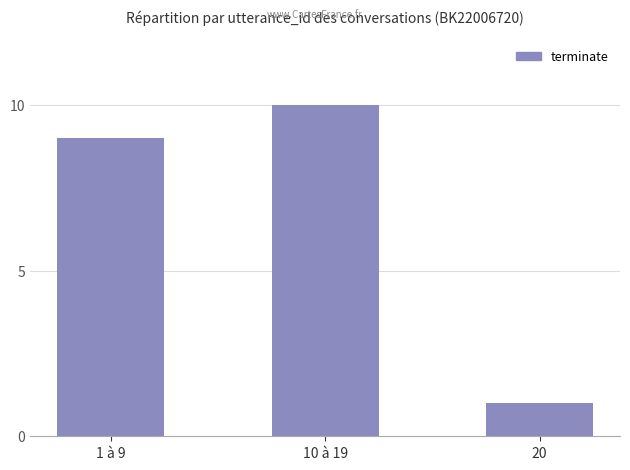

The chart shows a value of 14 at 1 à 9. True or false?

False